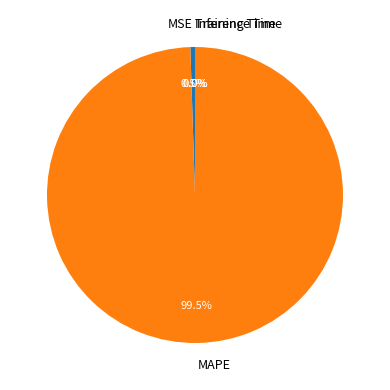

Which slice is the largest?

MAPE